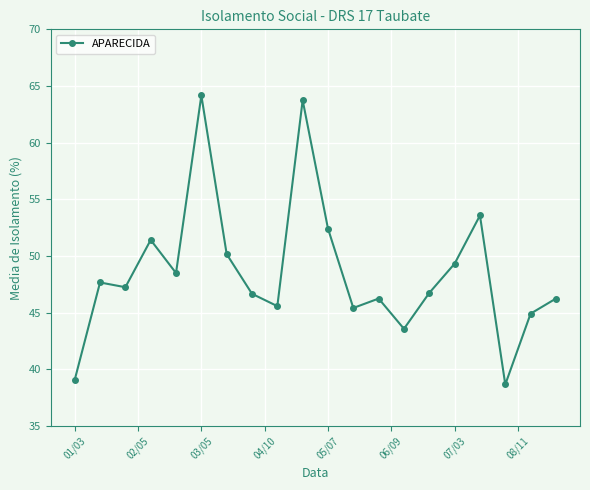

True or false: there are more than 2 points higher than both neighbors.

True